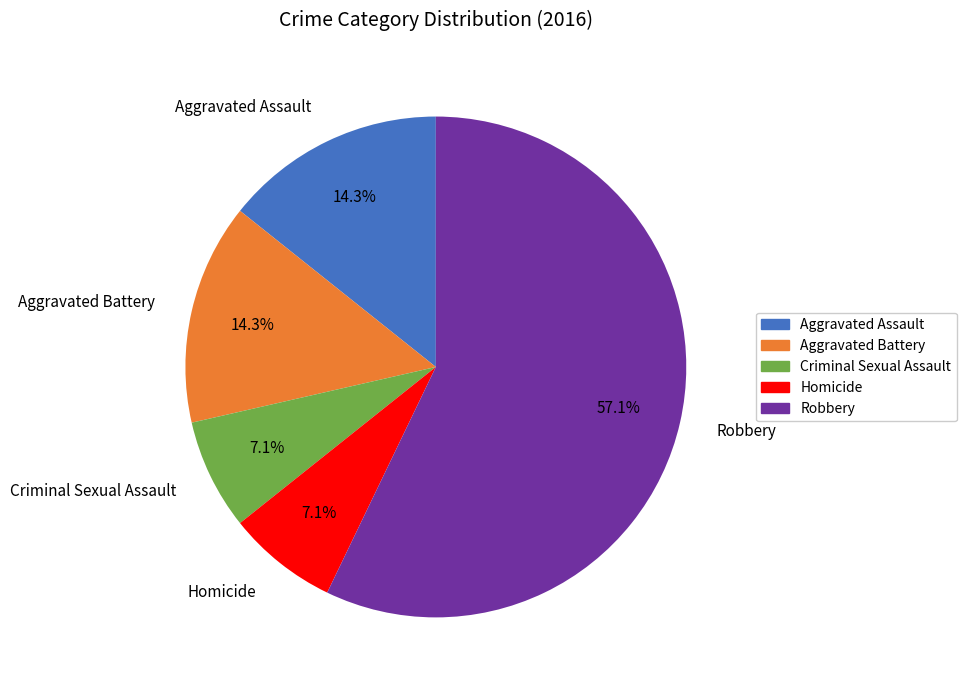

Approximately how many times larger is the value at Criminal Sexual Assault compared to Aggravated Battery?

0.5